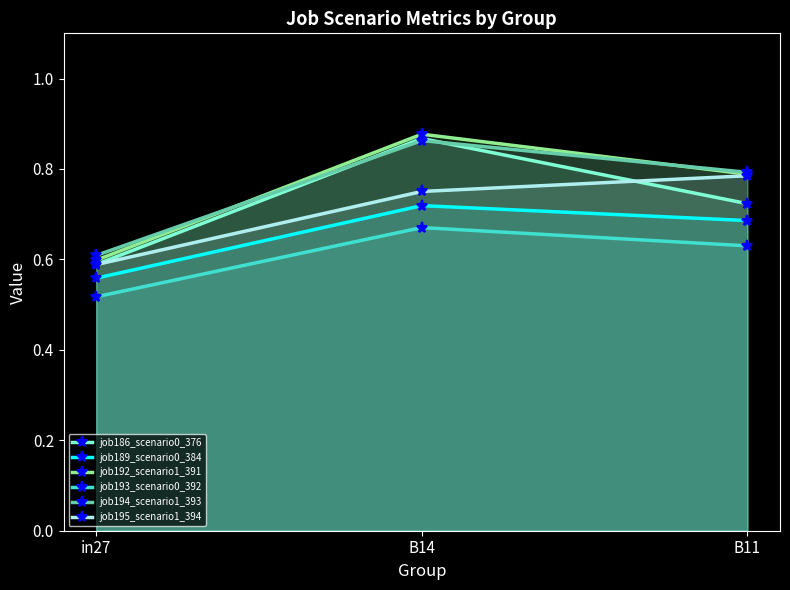

What is the difference between the highest and lowest values at in27?

0.1